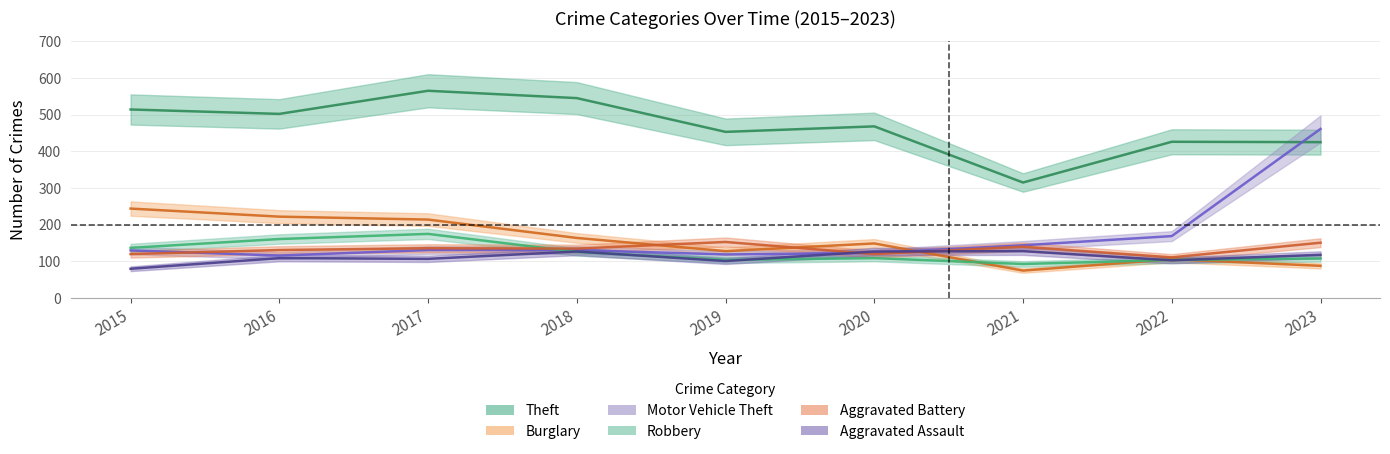

Rank the series at 2019 from highest to lowest value.

Theft, Aggravated Battery, Burglary, Motor Vehicle Theft, Robbery, Aggravated Assault